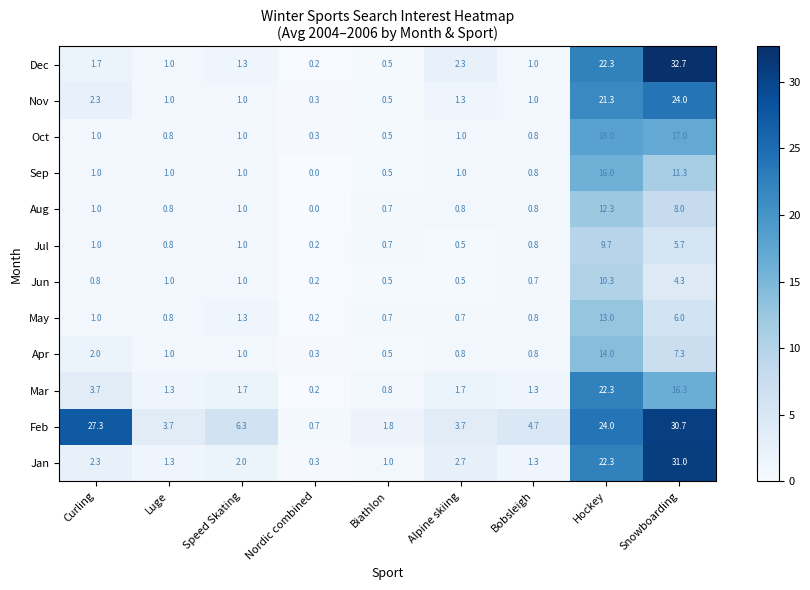

What is the difference between the highest and lowest values at Hockey?

14.3